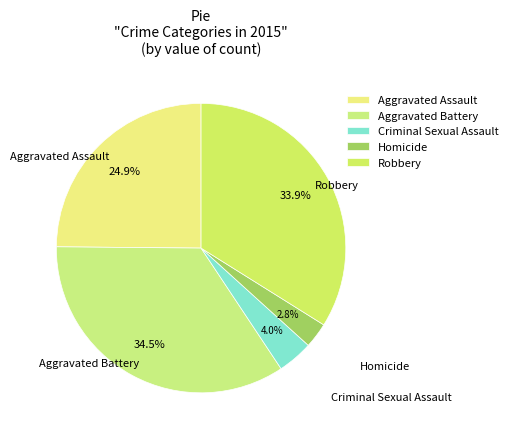

How many slices are in this pie chart?

5